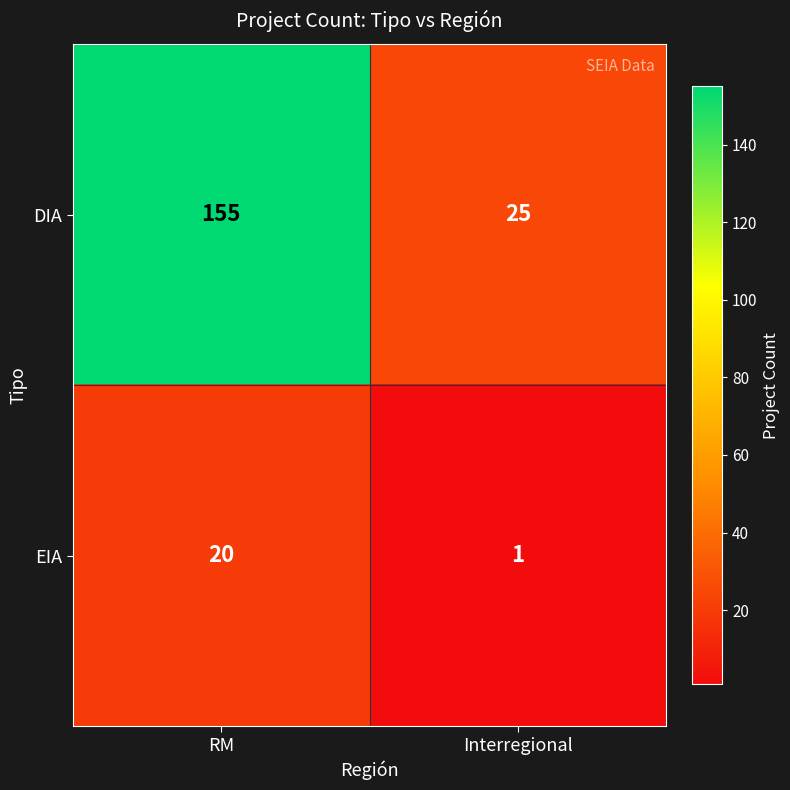

What is the difference between the DIA values at Interregional and RM?

130